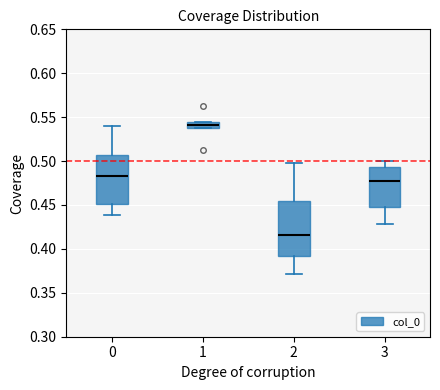

Which box has the highest median line?

1